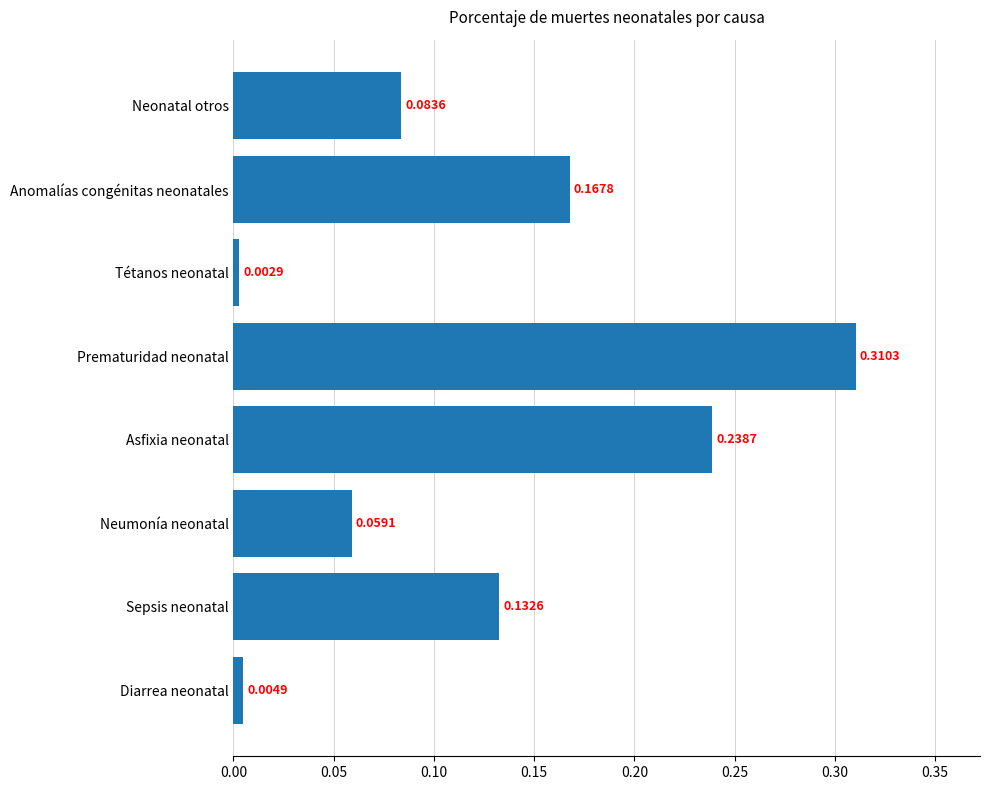

List the labels in order of value, largest first.

Prematuridad neonatal, Asfixia neonatal, Anomalías congénitas neonatales, Sepsis neonatal, Neonatal otros, Neumonía neonatal, Diarrea neonatal, Tétanos neonatal